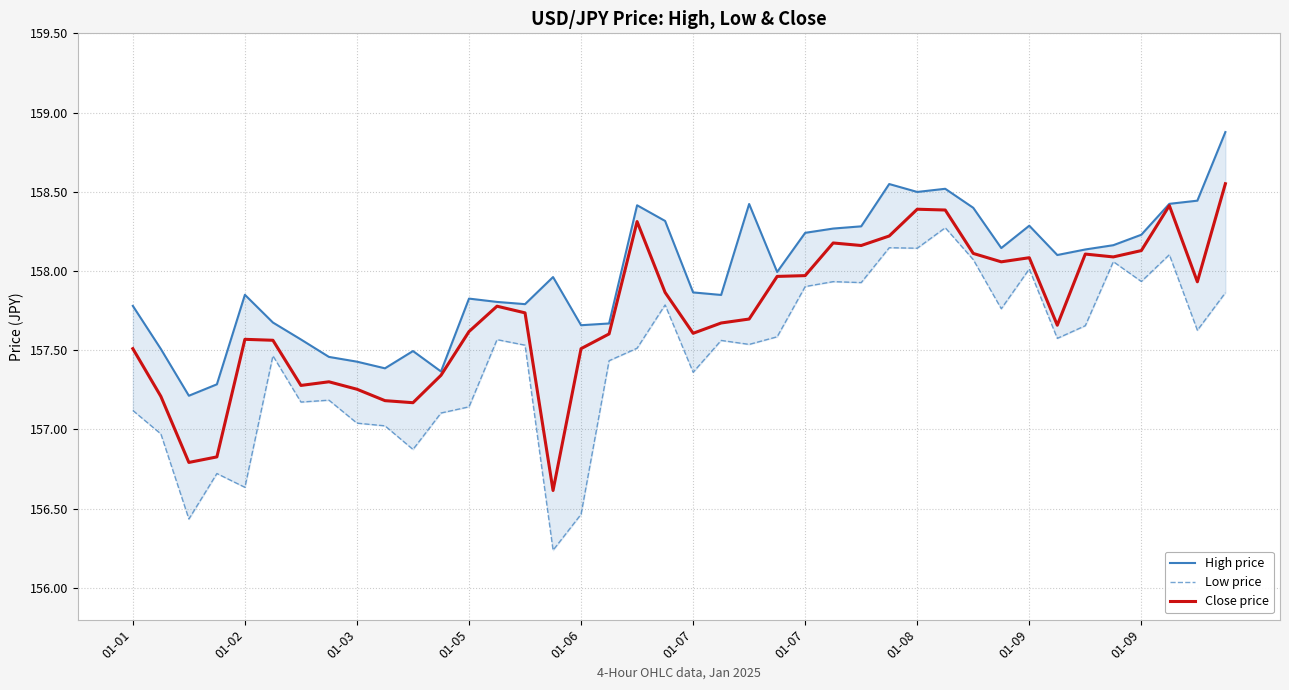

The value of Close price at 19 is 157.9. True or false?

True